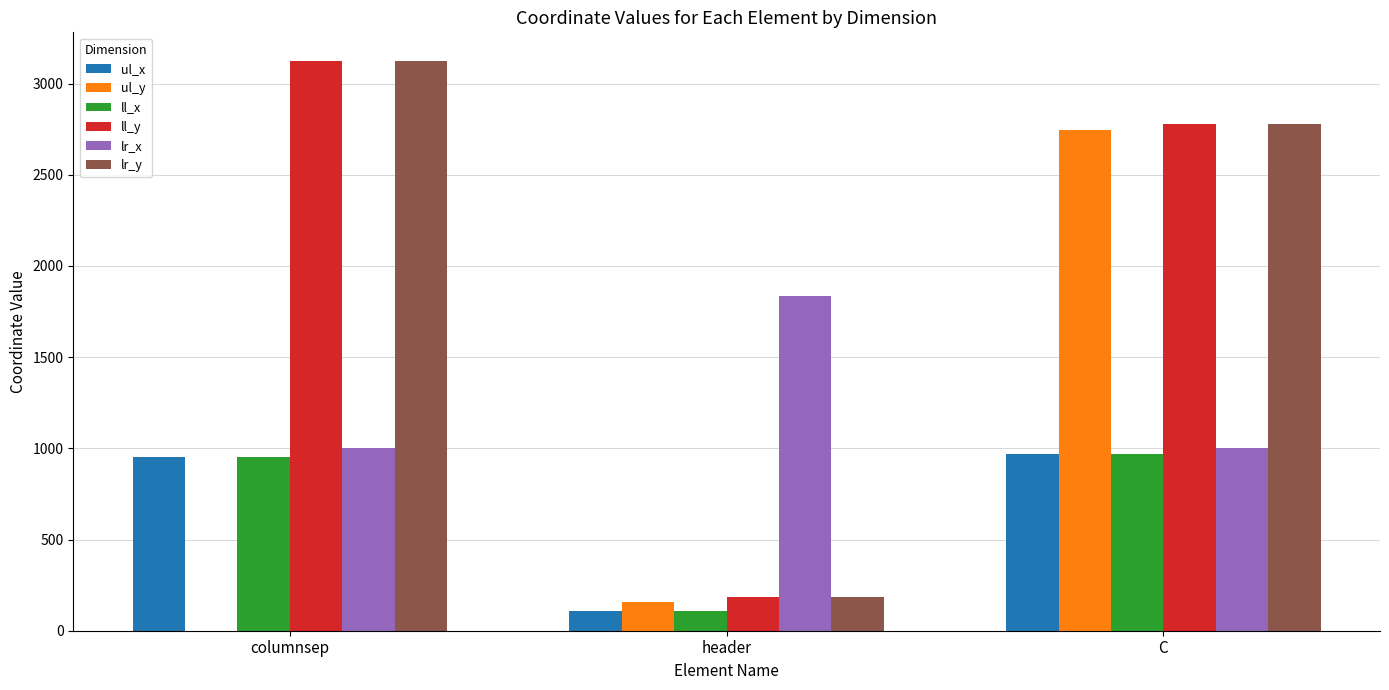

At which category is the sum across all series the highest?

C